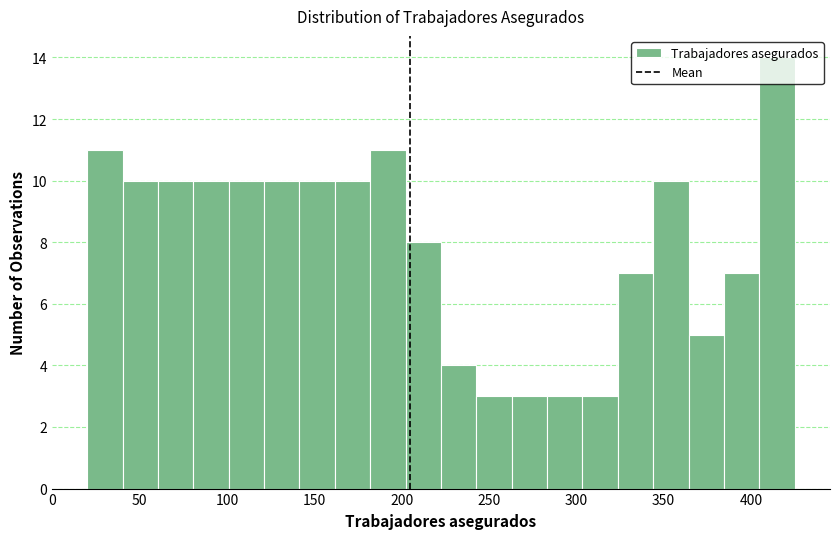

Reading left to right, list every bar in this chart as the range it spans on the x-axis followed by its height. Neither the bar edges nor the heights are printed on the chart, so give them approximately, as read against the axes.

20 to 40: 11
40 to 60: 10
60 to 80: 10
80 to 100: 10
100 to 120: 10
120 to 140: 10
140 to 160: 10
160 to 180: 10
180 to 200: 11
200 to 225: 8
225 to 245: 4
245 to 265: 3
265 to 285: 3
285 to 305: 3
305 to 325: 3
325 to 345: 7
345 to 365: 10
365 to 385: 5
385 to 405: 7
405 to 425: 14